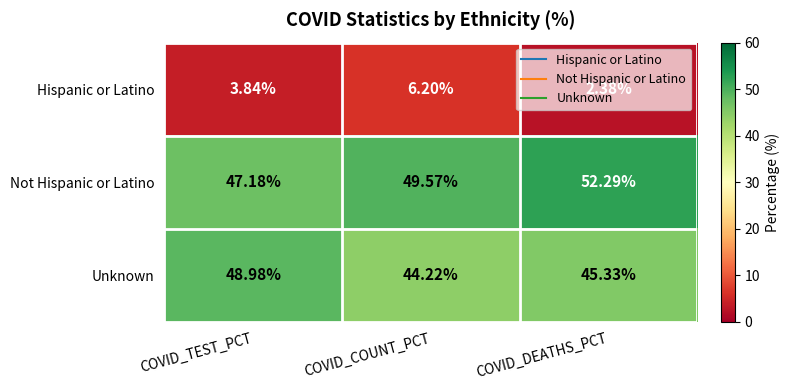

How many series are shown in this chart?

3